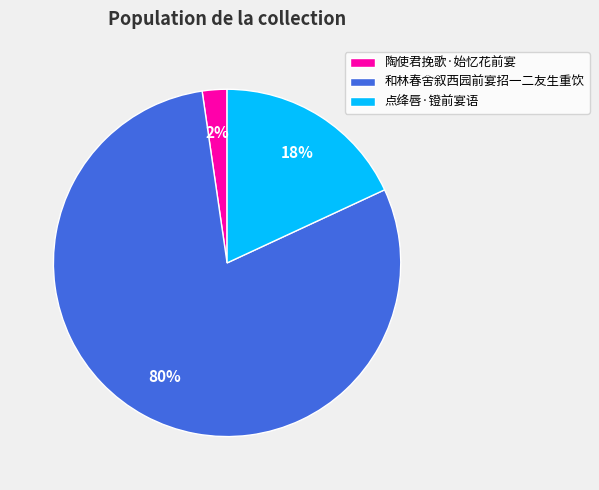

What is the smallest slice in the pie chart?

陶使君挽歌·始忆花前宴